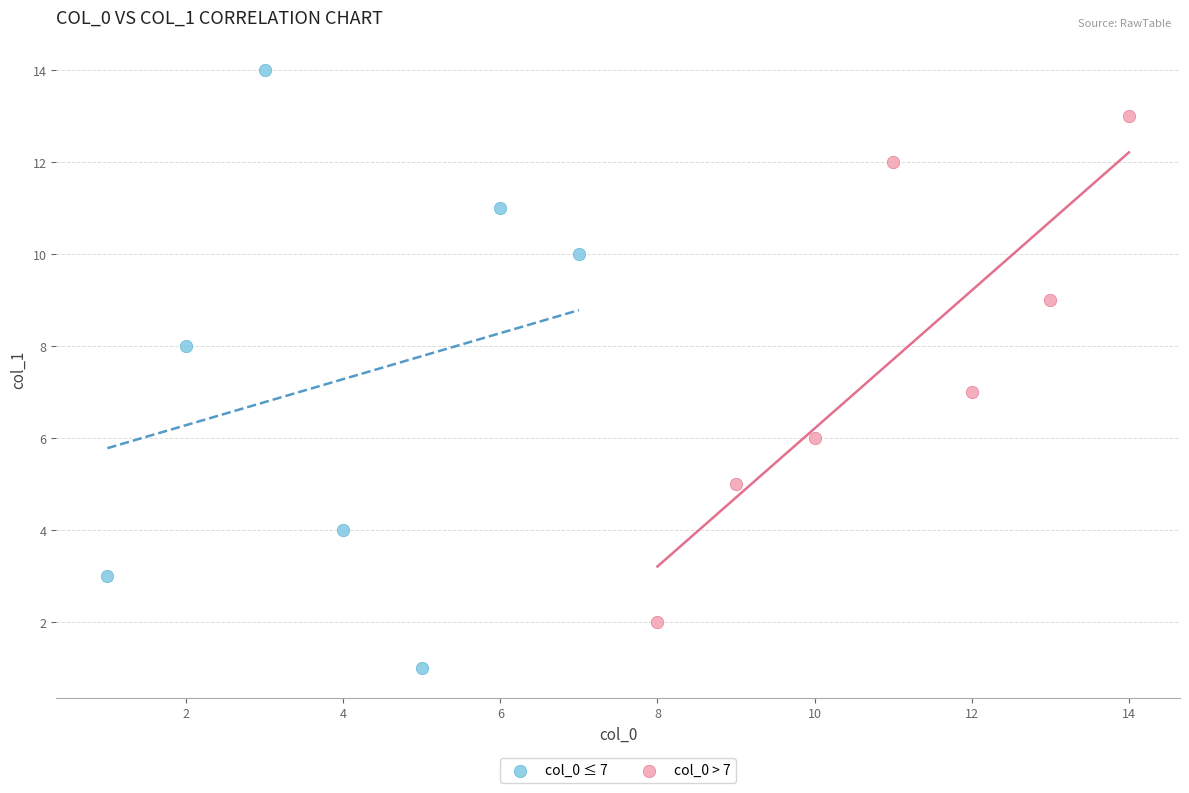

Which series contains the lowest Y value?

col_0 ≤ 7